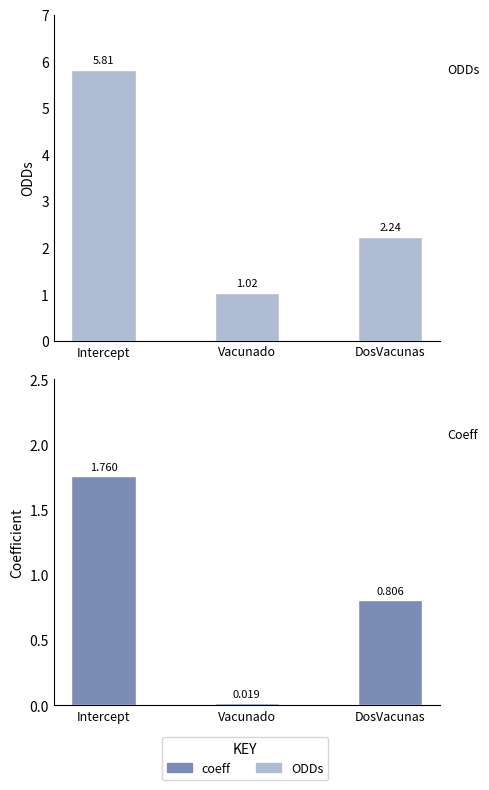

True or false: coeff has a value of 1.8 at Intercept.

True